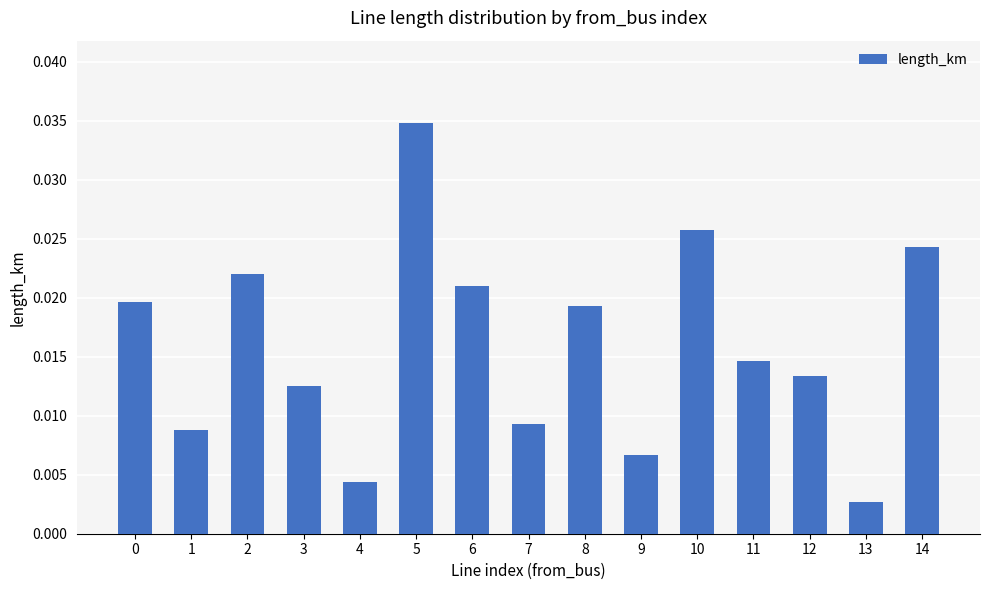

Which category has the lowest value across all series?

13